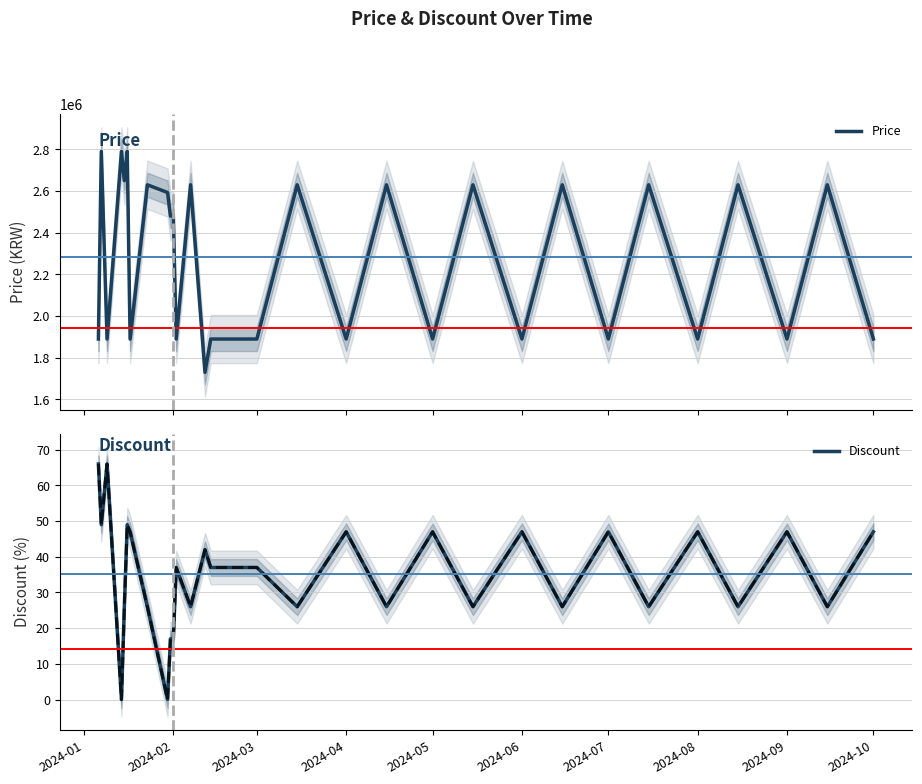

What are all the series names shown in the legend?

Price, Discount